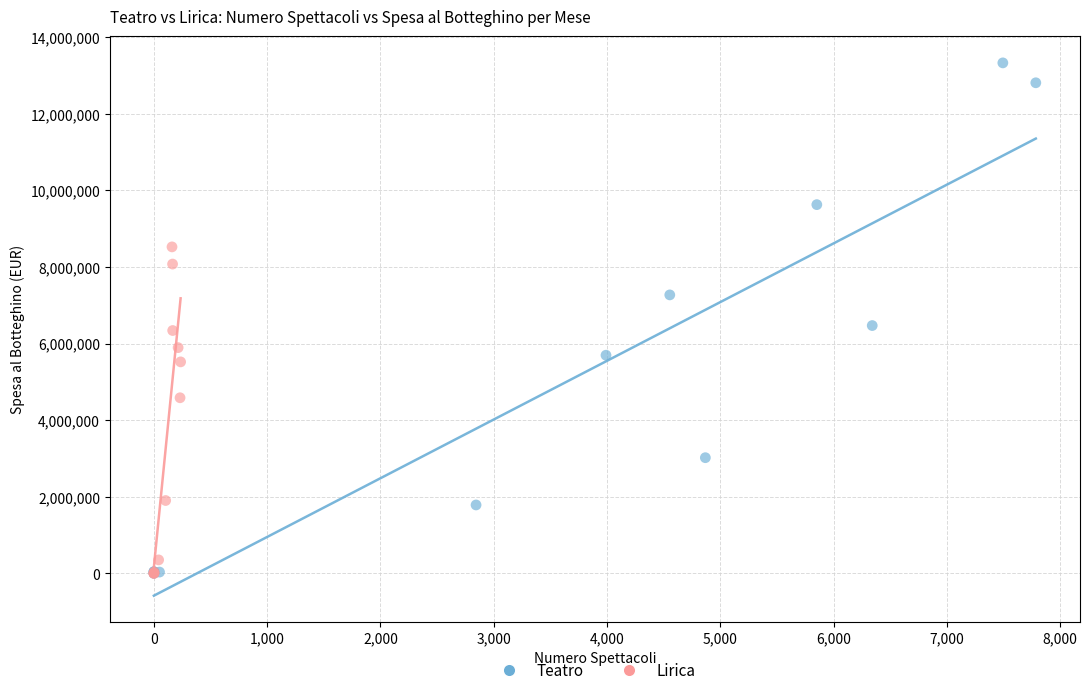

What are all the series names shown in the legend?

Teatro, Lirica